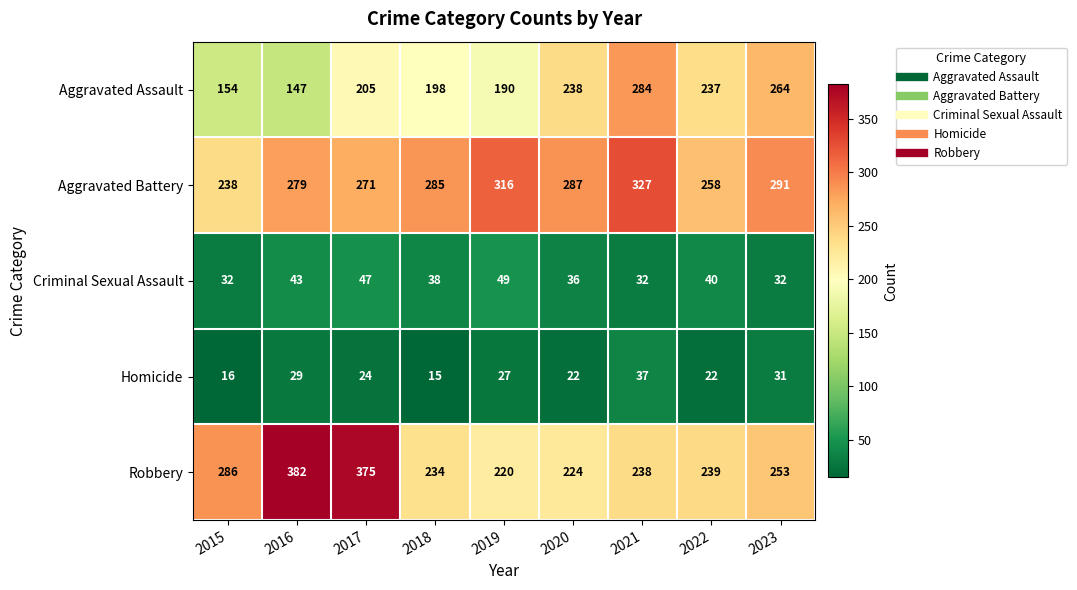

What is the average value of the Aggravated Battery series?

284